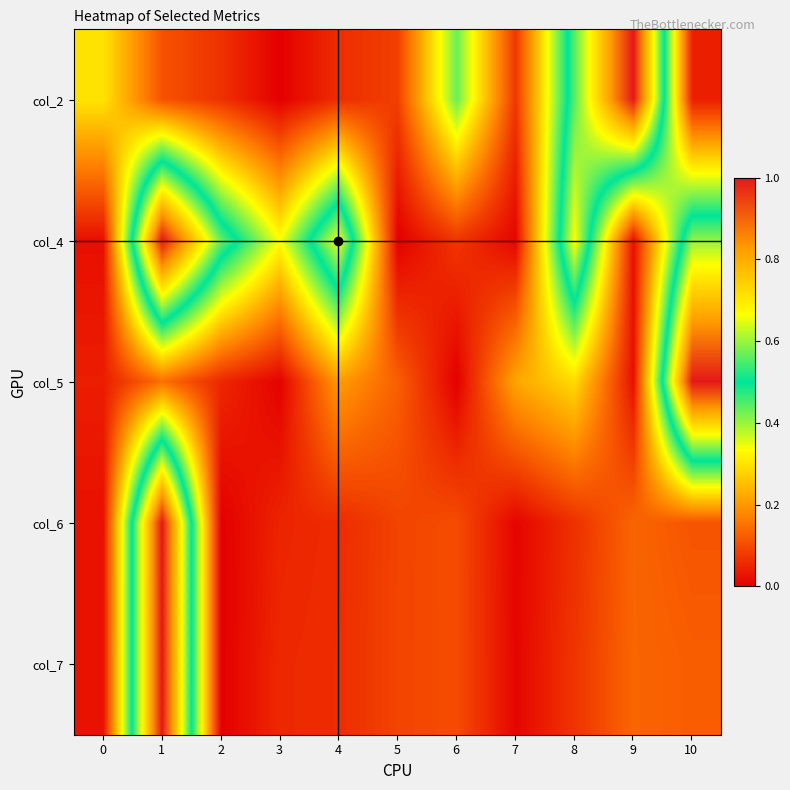

Reading left to right, transcribe all the data shown in this chart.

col_2: 0=0.3	1=0.1	2=0.1	3=0.0	4=0.1	5=0.1	6=0.4	7=0.1	8=0.6	9=1.0	10=0.0
col_4: 0=0.0	1=1.0	2=0.6	3=0.3	4=0.7	5=0.0	6=0.1	7=0.0	8=0.7	9=0.0	10=0.6
col_5: 0=0.0	1=0.1	2=0.1	3=0.0	4=0.2	5=0.1	6=0.0	7=0.2	8=0.3	9=0.0	10=1.0
col_6: 0=0.0	1=1.0	2=0.0	3=0.0	4=0.1	5=0.1	6=0.1	7=0.0	8=0.1	9=0.1	10=0.1
col_7: 0=0.0	1=1.0	2=0.0	3=0.1	4=0.1	5=0.1	6=0.1	7=0.0	8=0.1	9=0.1	10=0.1